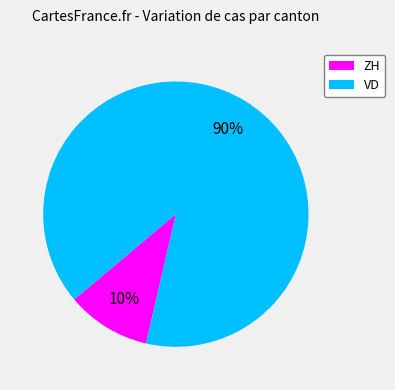

Is the sum of VD and ZH greater than half?

Yes